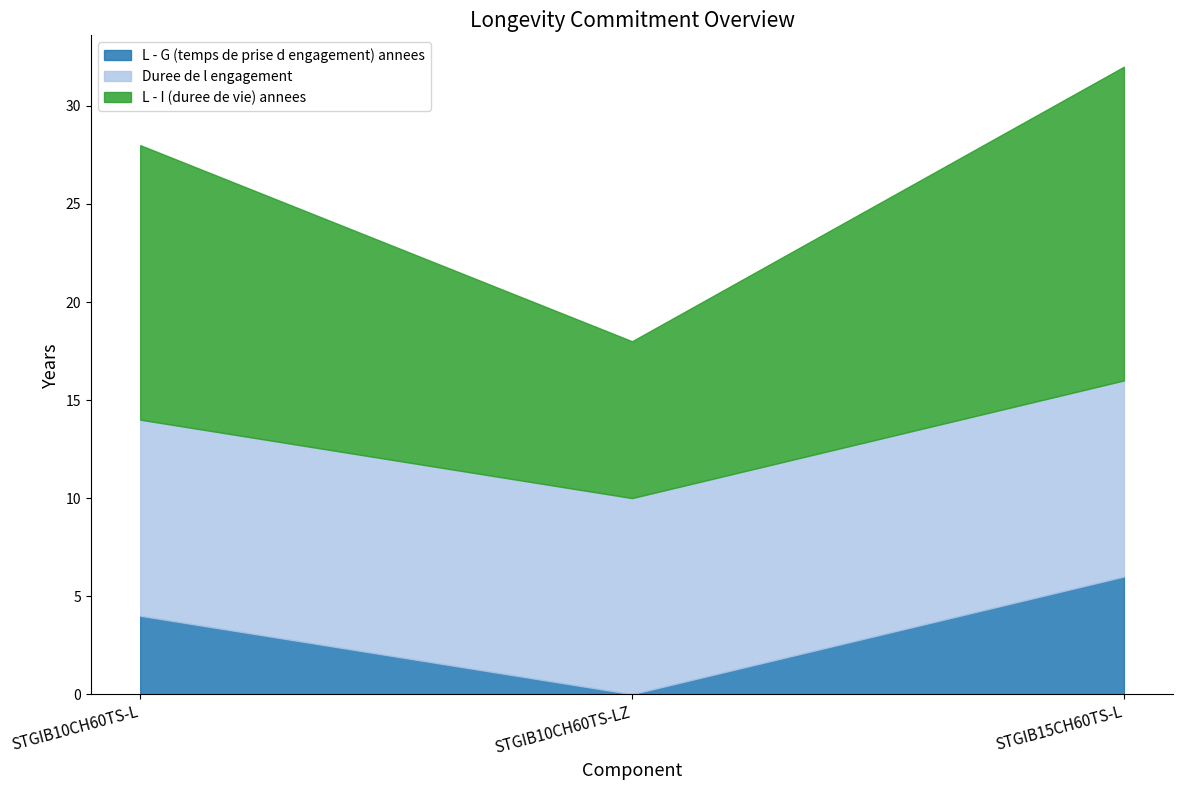

What is the label of the 2nd point from the right?

STGIB10CH60TS-LZ